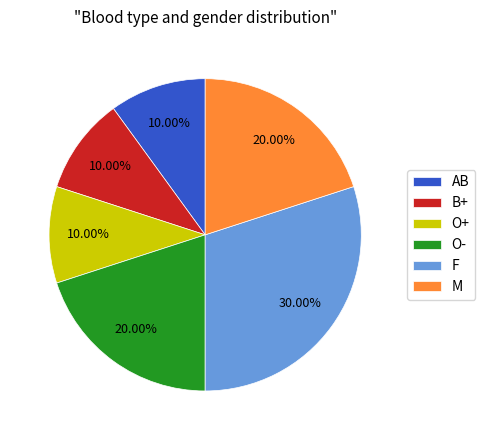

Is M the majority of the pie?

No